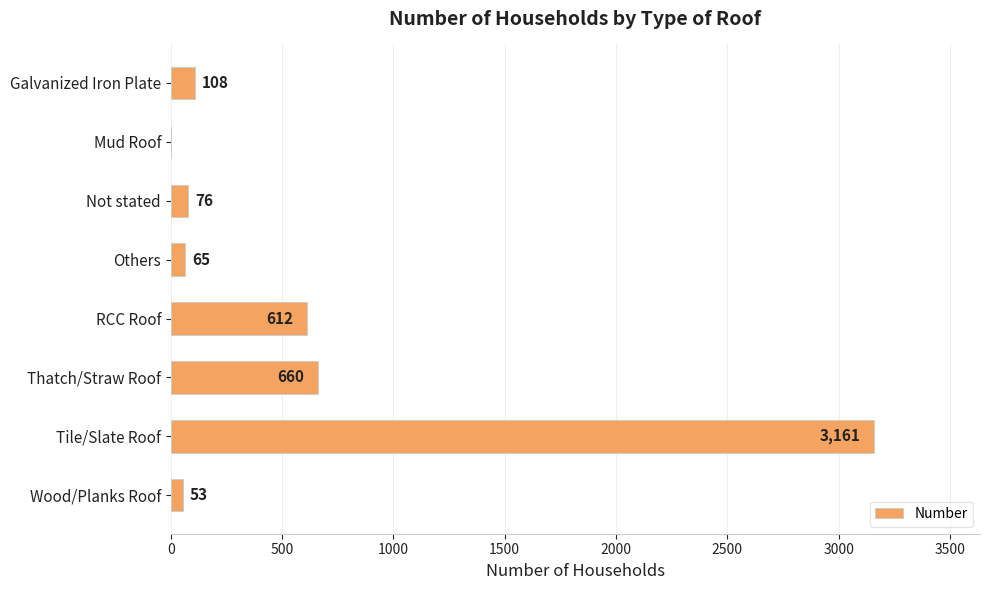

Is it true that the value at Mud Roof is 0?

True